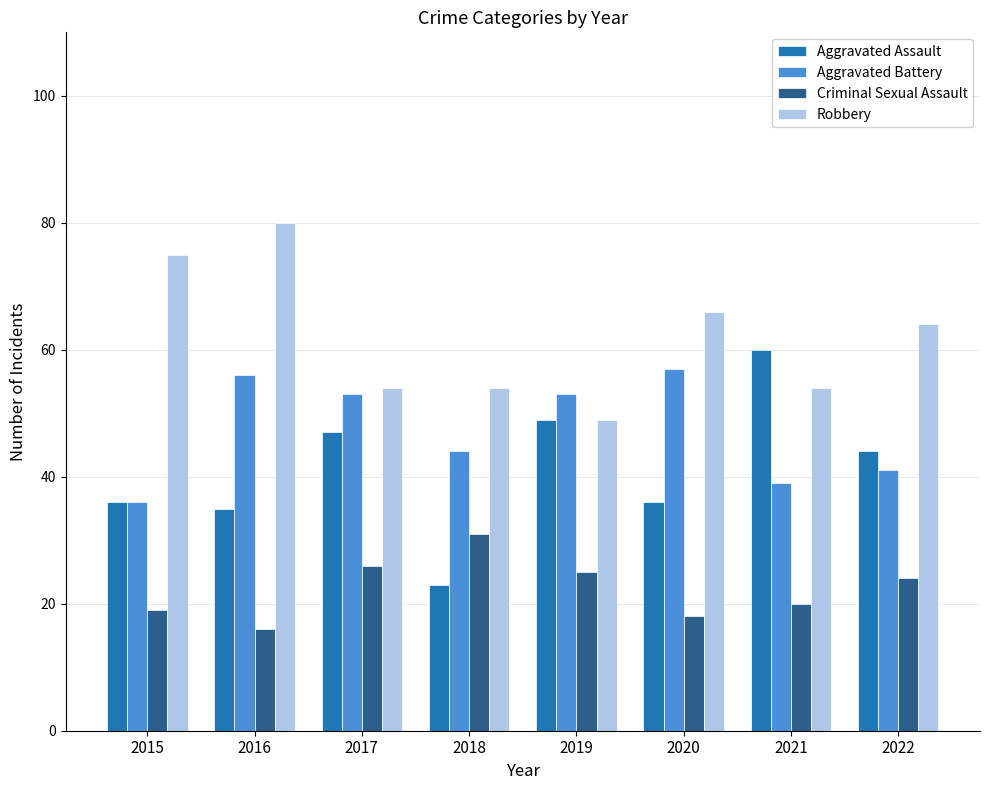

What is the total value across all series at 2015?

166